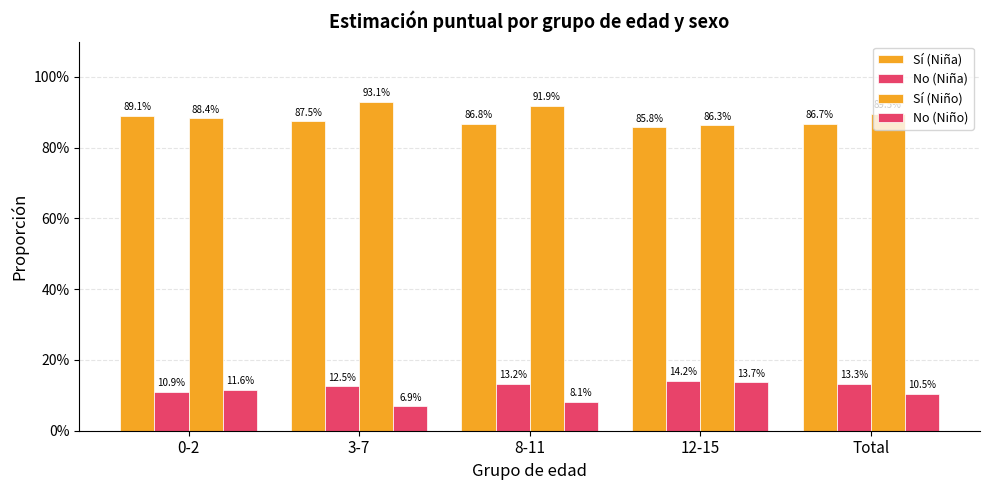

At which label is No (Niña) closest to 0?

0-2